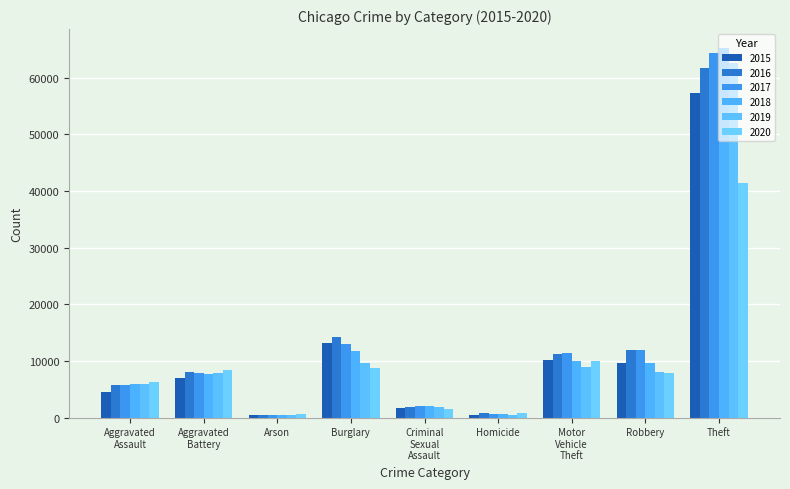

Which series has the largest total across all categories?

2017